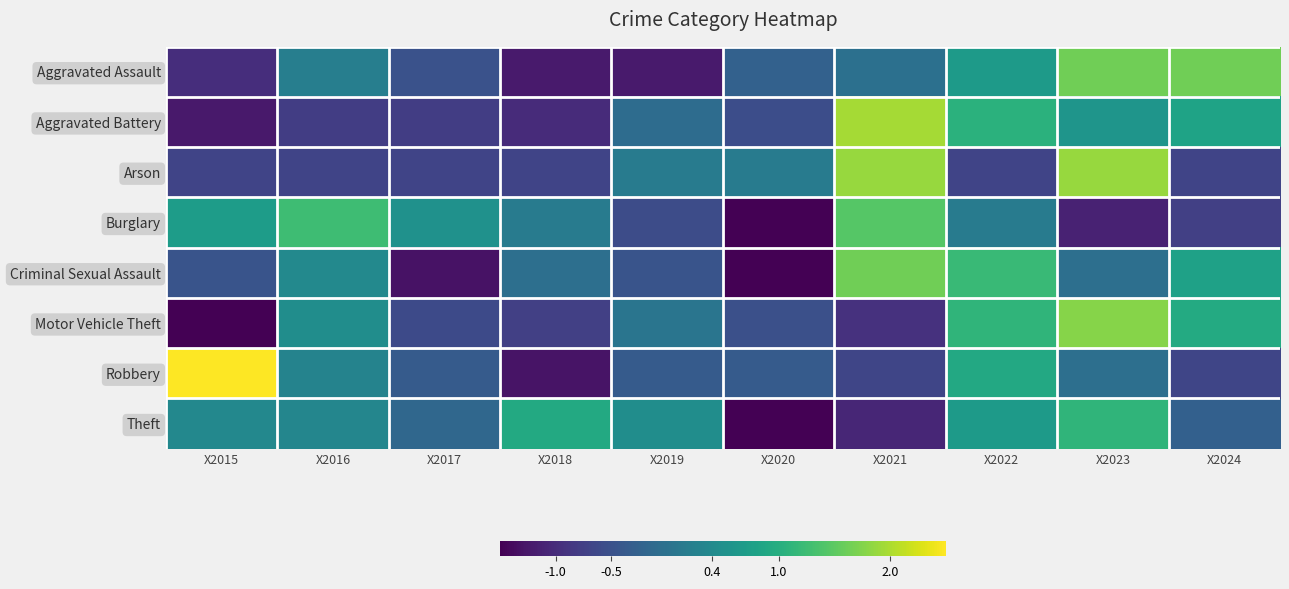

Reading right to left, extract all data points from this chart.

Aggravated Assault: X2024=1.6	X2023=1.6	X2022=0.7	X2021=-0.0	X2020=-0.3	X2019=-1.2	X2018=-1.2	X2017=-0.5	X2016=0.2	X2015=-1.0
Aggravated Battery: X2024=0.8	X2023=0.6	X2022=1.0	X2021=2.0	X2020=-0.5	X2019=-0.1	X2018=-1.0	X2017=-0.8	X2016=-0.8	X2015=-1.2
Arson: X2024=-0.7	X2023=1.9	X2022=-0.7	X2021=1.9	X2020=0.2	X2019=0.2	X2018=-0.7	X2017=-0.7	X2016=-0.7	X2015=-0.7
Burglary: X2024=-0.7	X2023=-1.1	X2022=0.2	X2021=1.4	X2020=-1.8	X2019=-0.6	X2018=0.2	X2017=0.5	X2016=1.3	X2015=0.7
Criminal Sexual Assault: X2024=0.8	X2023=-0.0	X2022=1.2	X2021=1.6	X2020=-1.7	X2019=-0.5	X2018=-0.0	X2017=-1.3	X2016=0.4	X2015=-0.5
Motor Vehicle Theft: X2024=0.9	X2023=1.8	X2022=1.1	X2021=-0.9	X2020=-0.5	X2019=0.1	X2018=-0.7	X2017=-0.6	X2016=0.5	X2015=-1.6
Robbery: X2024=-0.7	X2023=-0.0	X2022=0.9	X2021=-0.7	X2020=-0.3	X2019=-0.3	X2018=-1.3	X2017=-0.3	X2016=0.3	X2015=2.5
Theft: X2024=-0.3	X2023=1.1	X2022=0.7	X2021=-1.1	X2020=-2.4	X2019=0.5	X2018=0.9	X2017=-0.2	X2016=0.3	X2015=0.4